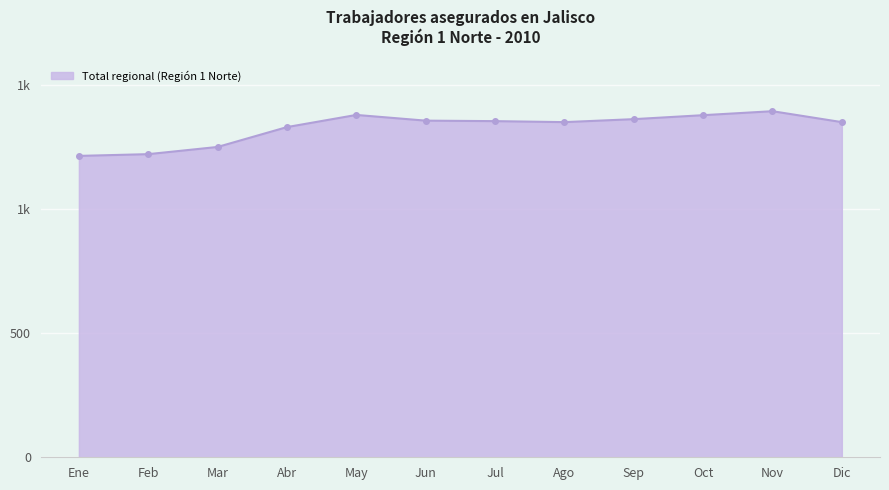

What is the average value?

1328